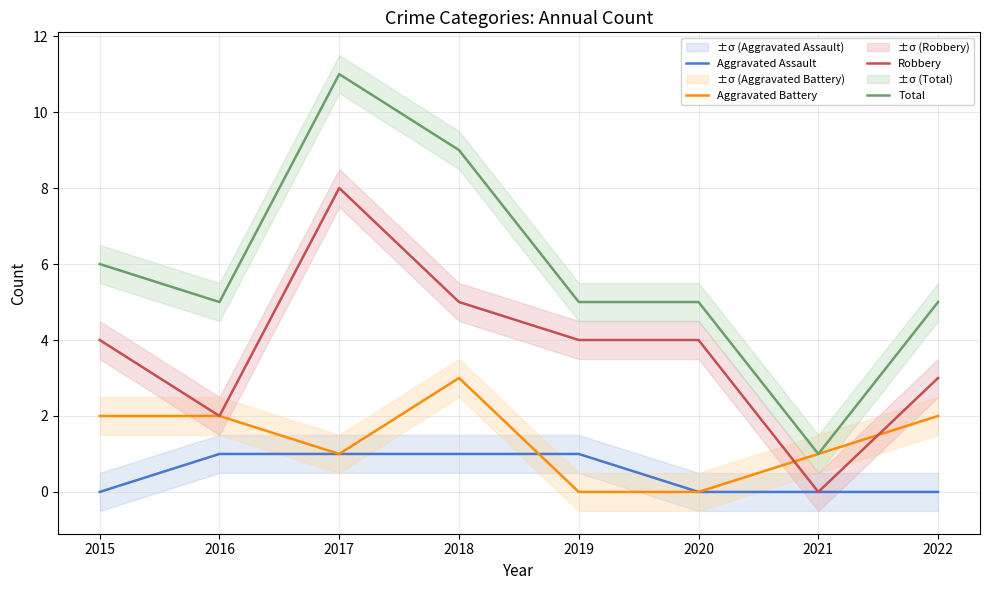

What is the spread (max minus min) of values at 2020?

5